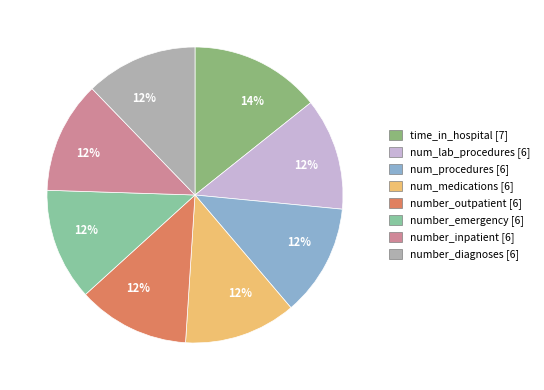

Is there a majority slice in this chart?

No